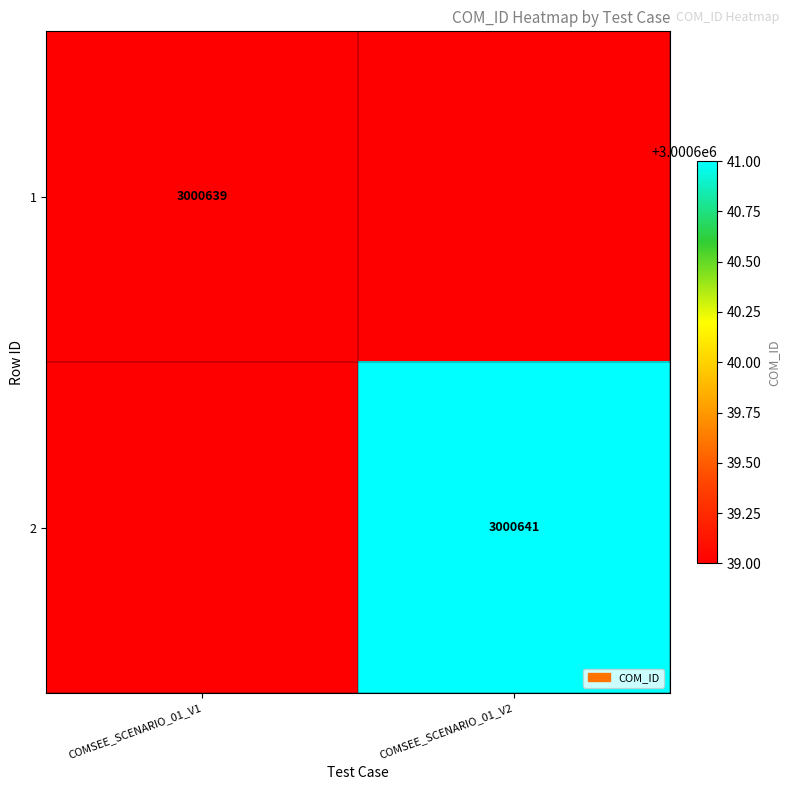

True or false: 2 has a value of 991829 at COMSEE_SCENARIO_01_V2.

False